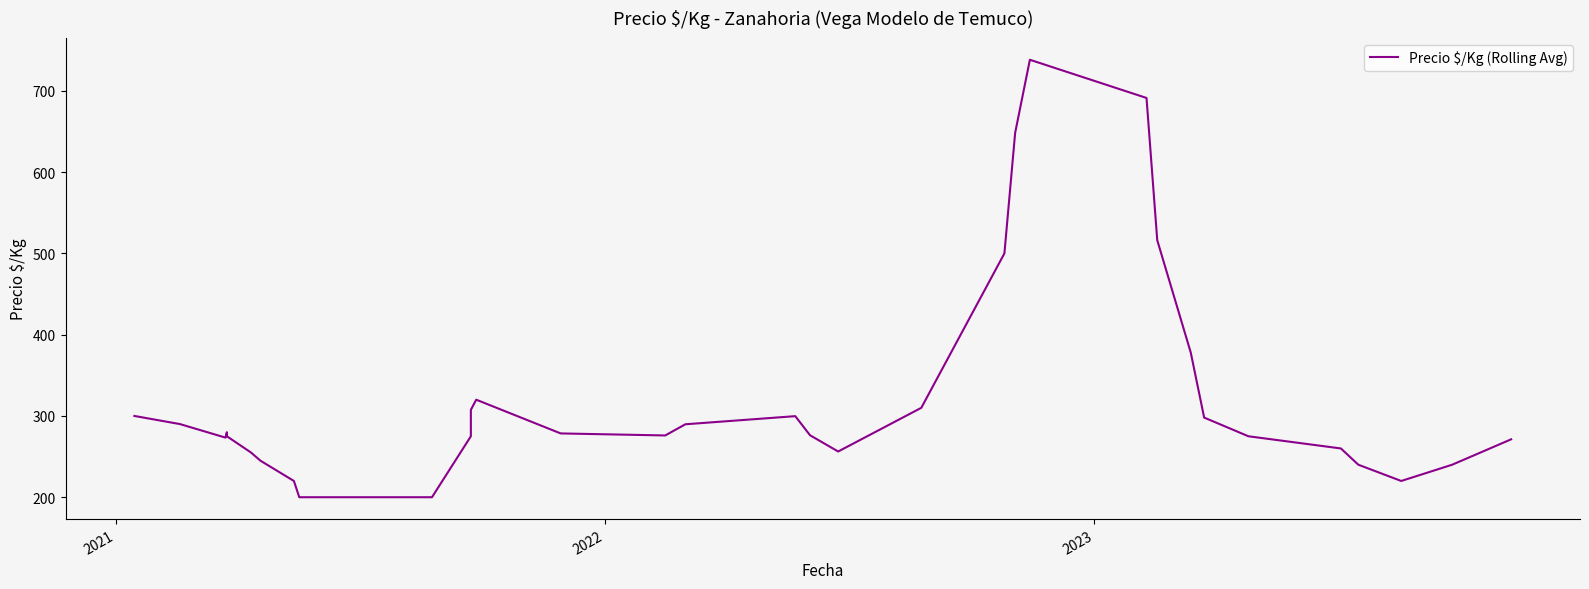

What is the difference between the maximum and minimum values?

538.2